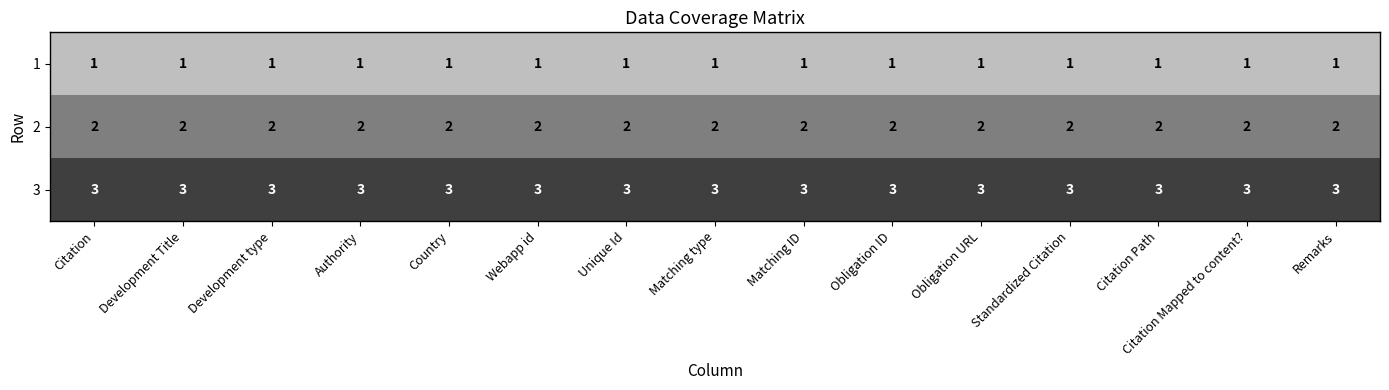

List the series in order of their peak value, lowest first.

1, 2, 3